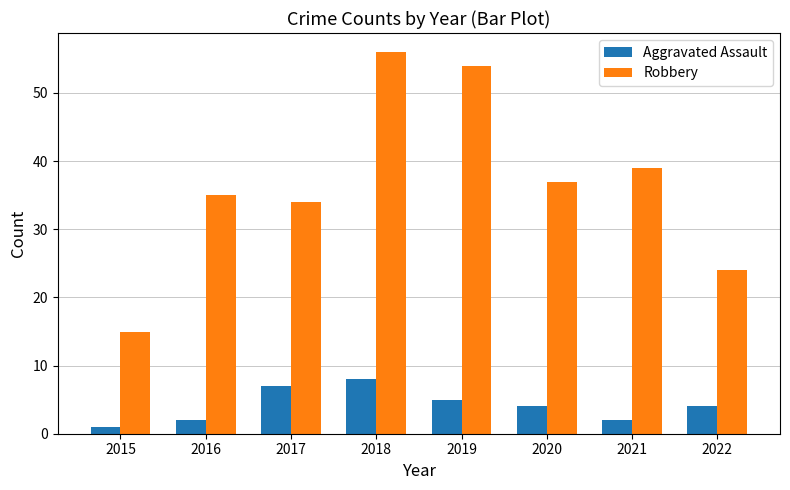

Does the chart contain any negative values?

No